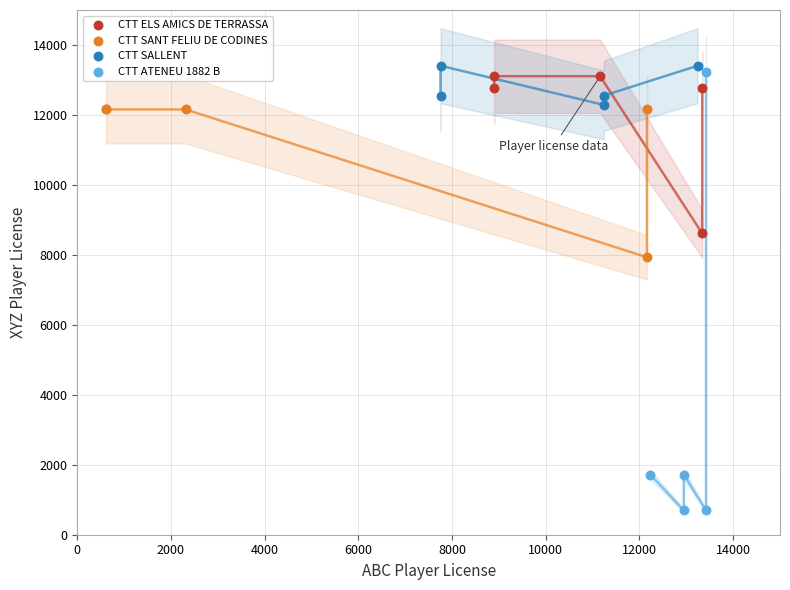

Which series contains the lowest Y value?

CTT ATENEU 1882 B